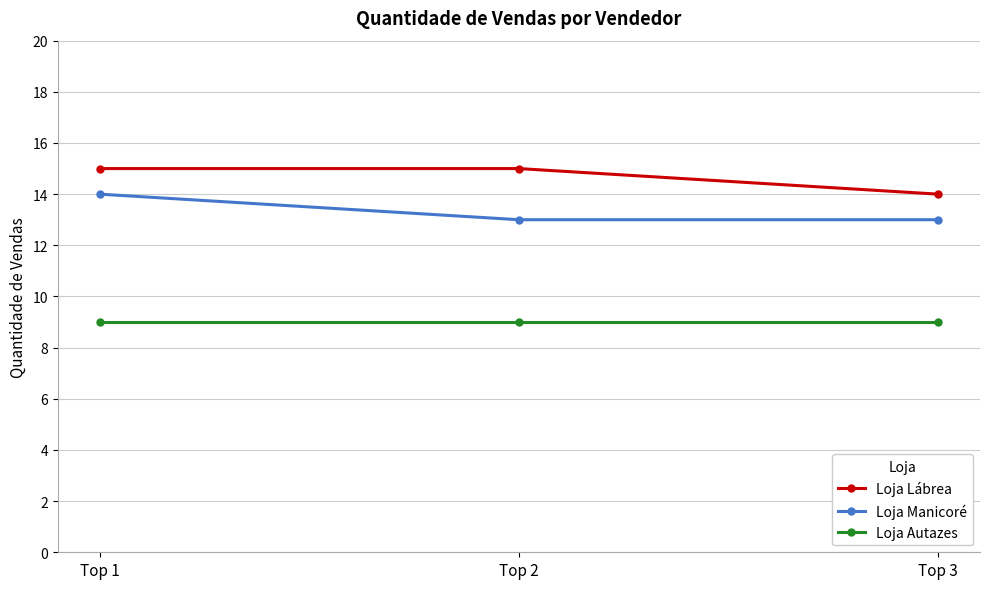

Is the value of Loja Manicoré at Top 1 greater than the value of Loja Lábrea at Top 2?

No